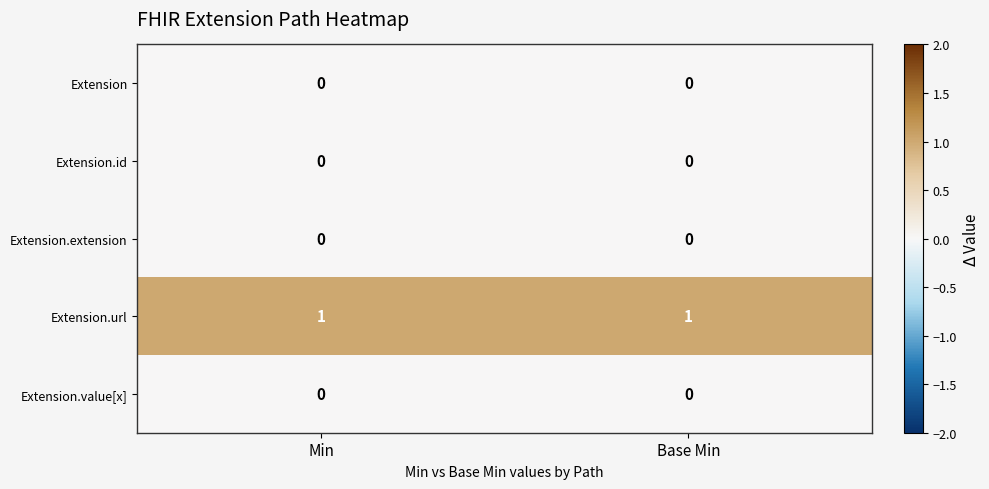

The Extension series shows 0 at Min. True or false?

True